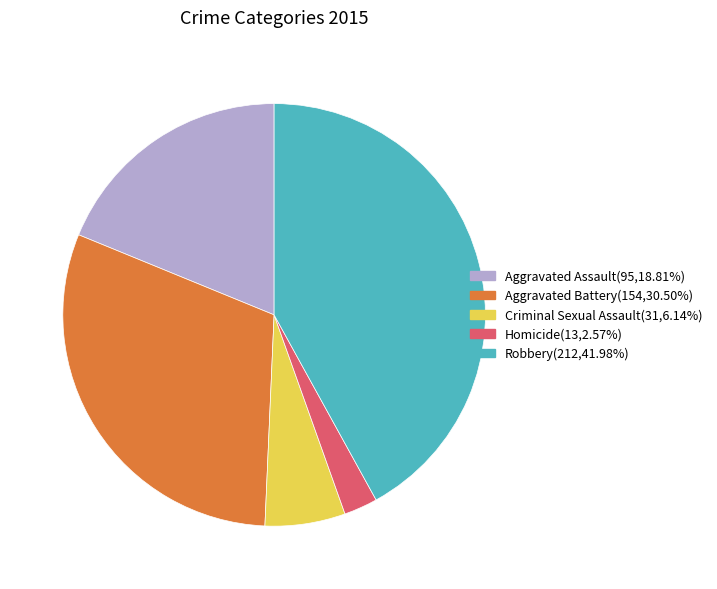

What is the largest slice in the pie chart?

Robbery